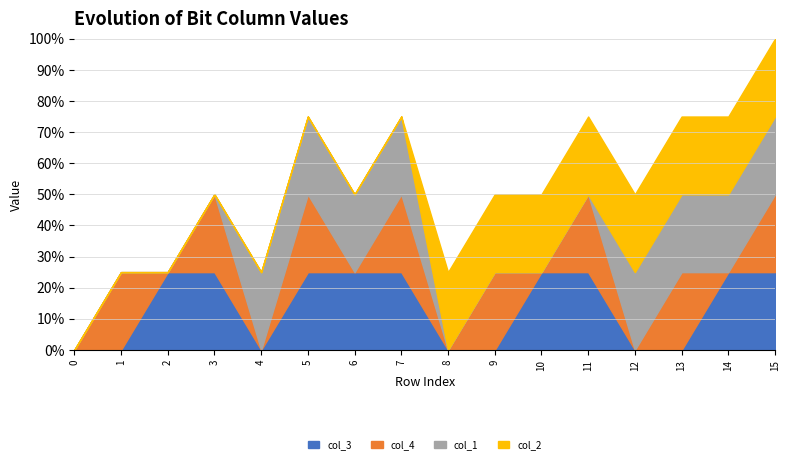

The col_2 series shows 0 at 10. True or false?

False